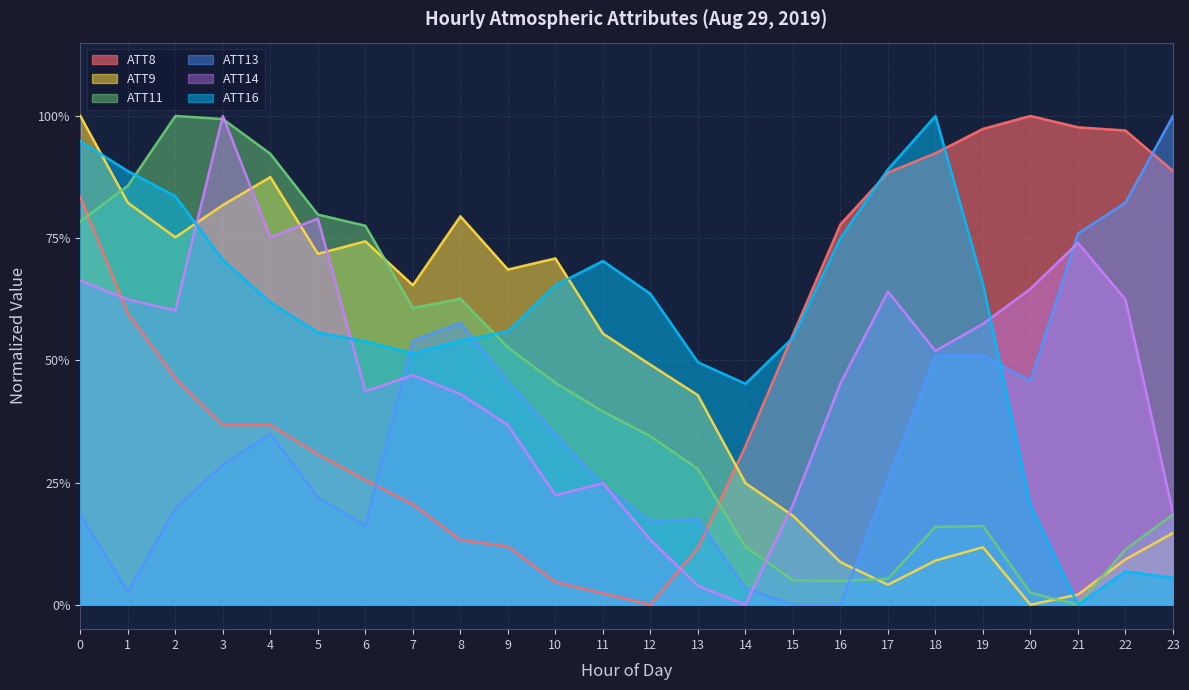

How many series are shown in this chart?

6